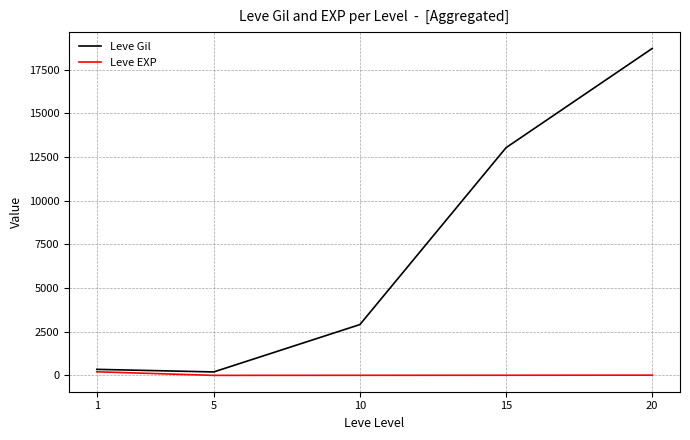

What is the difference between the Leve Gil values at 15 and 1?

12690.2